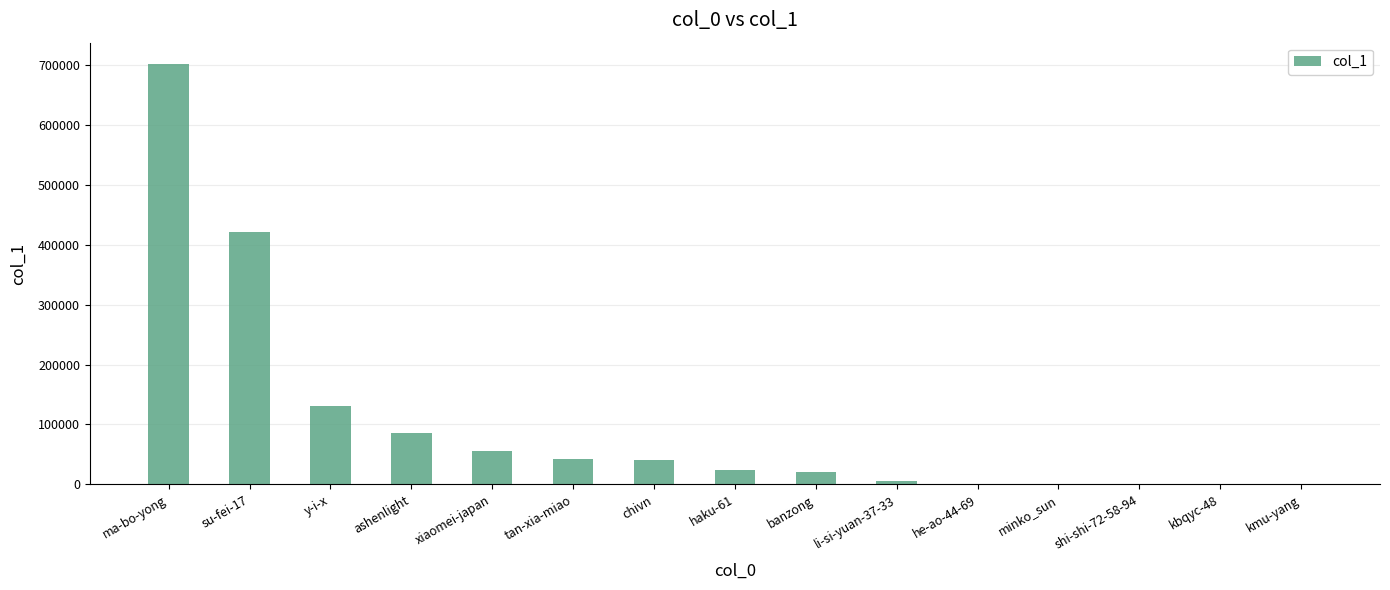

Which category has the highest value across all series?

ma-bo-yong